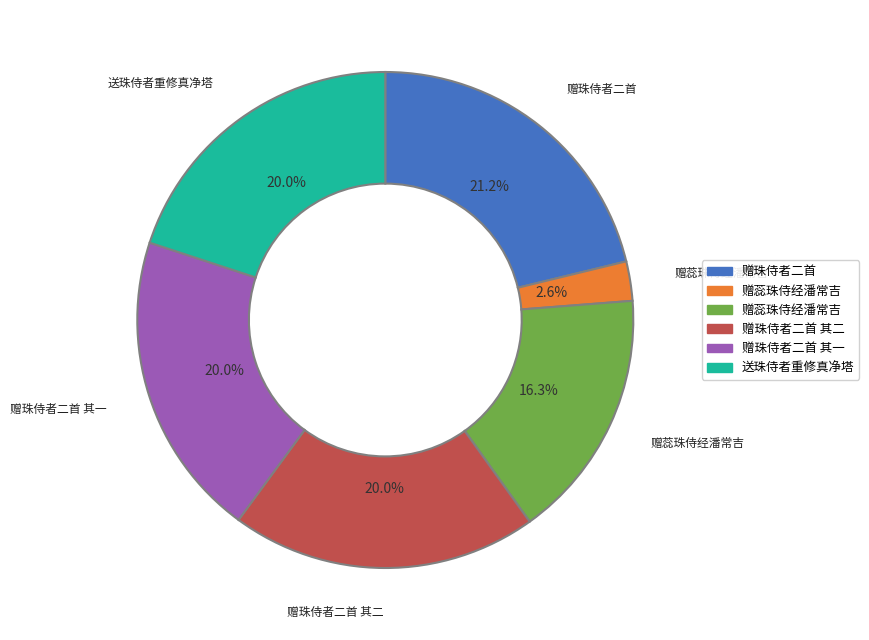

How many segments does this pie chart have?

6